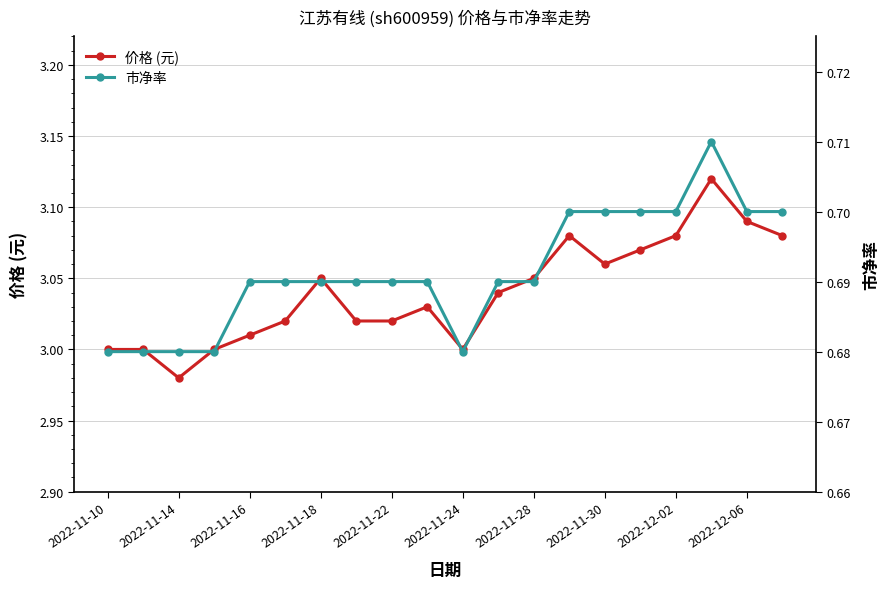

What is the difference between the maximum and minimum values in the 价格 (元) series?

0.1